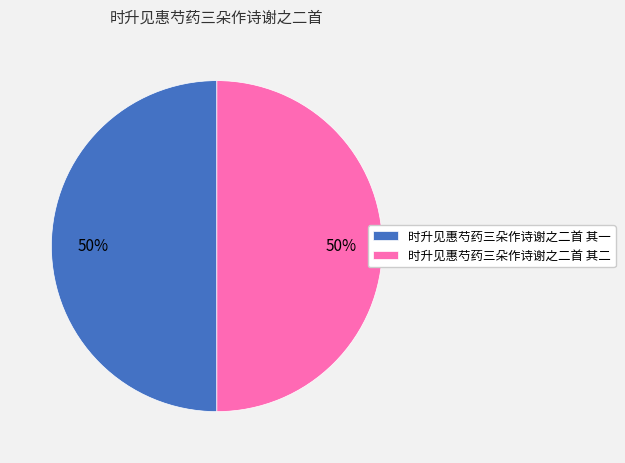

The 时升见惠芍药三朵作诗谢之二首 其二 slice represents 38% of the pie. True or false?

False